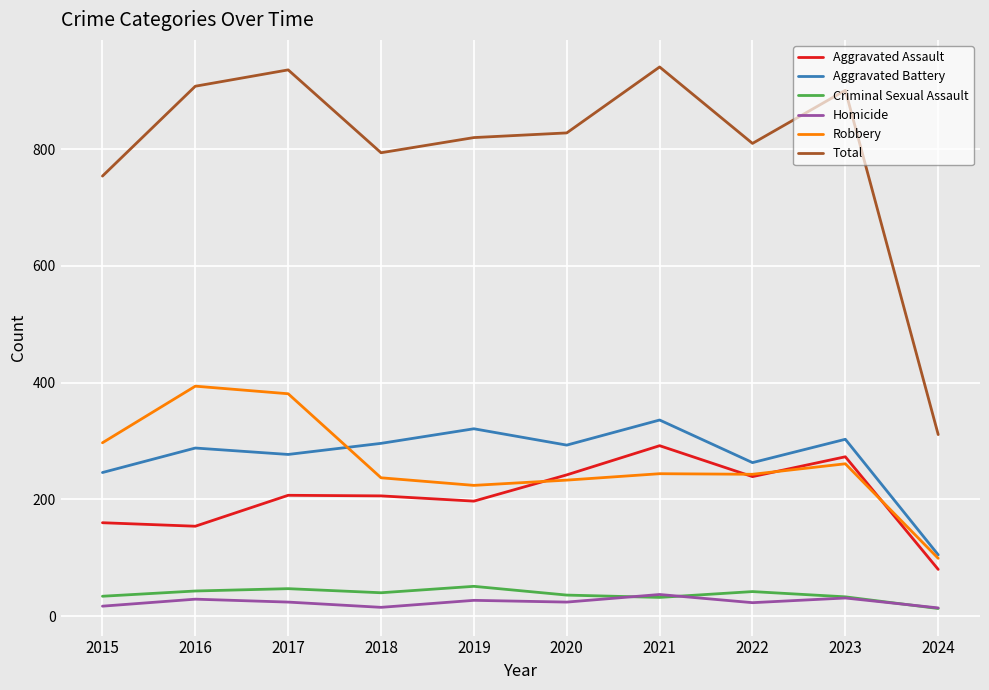

Which series has the largest total across all categories?

Total